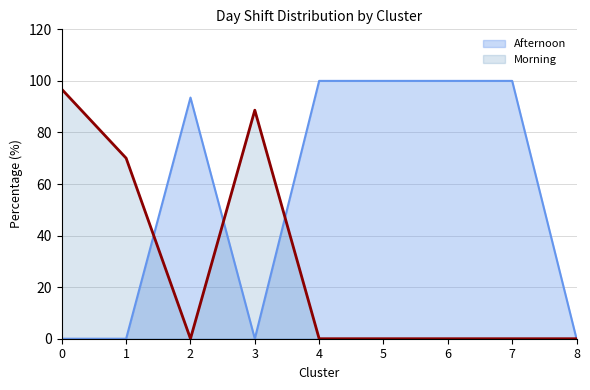

At which category is the sum across all series the highest?

4